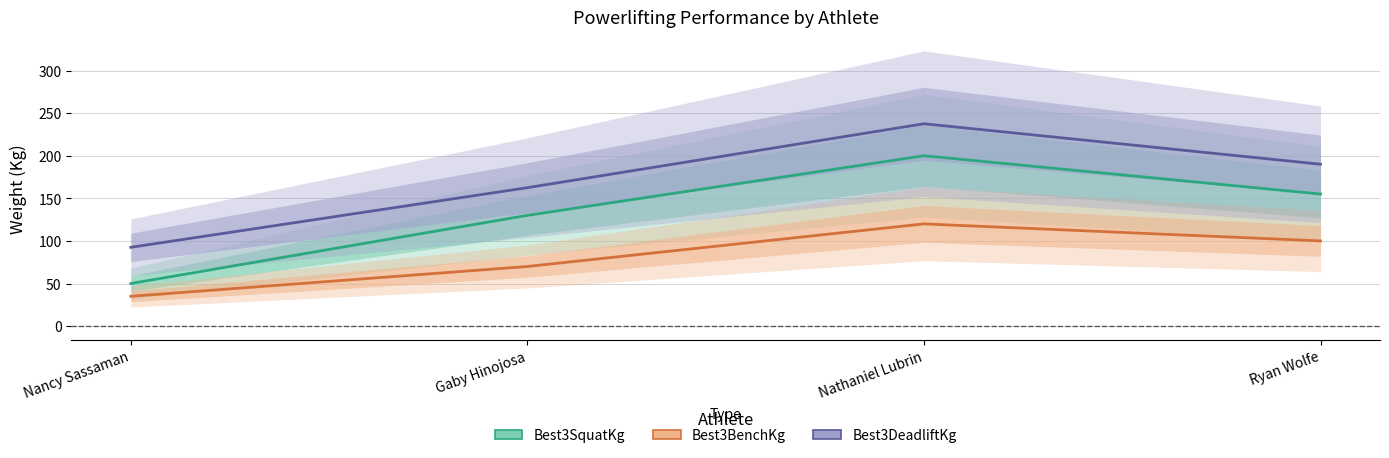

What position from the right is Nathaniel Lubrin?

2